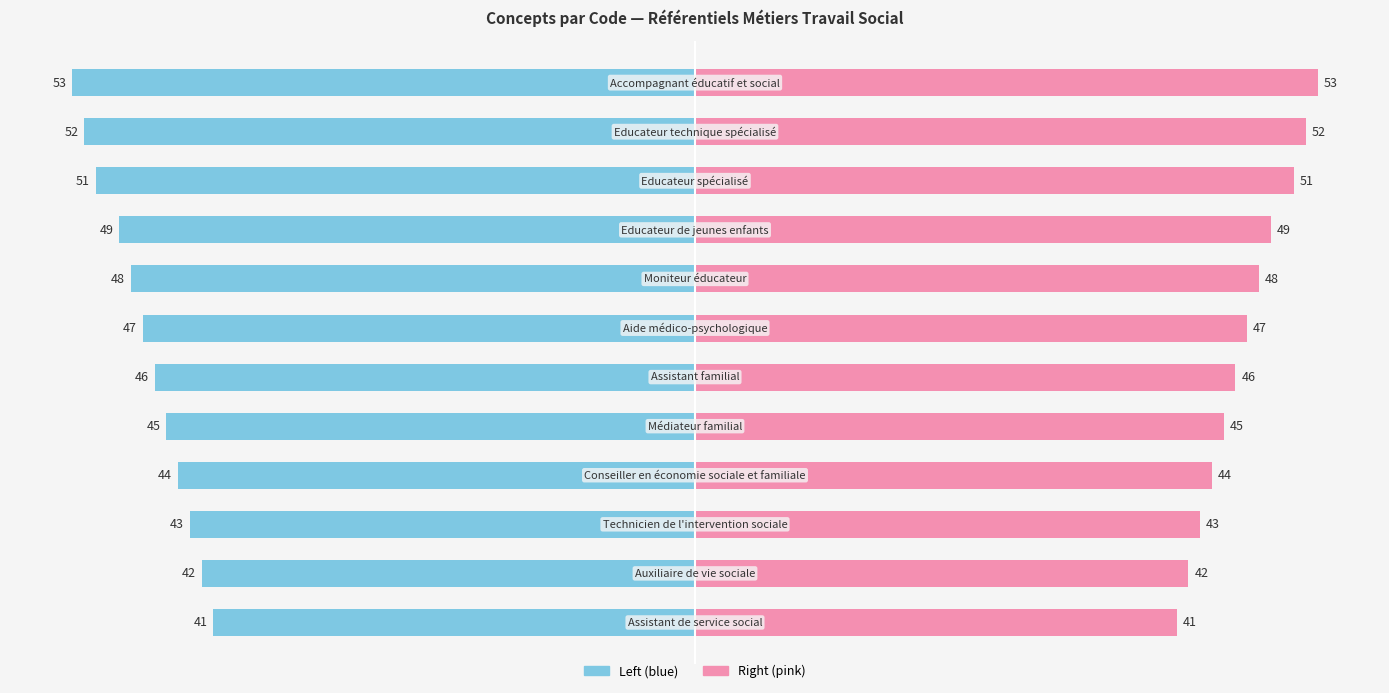

The value of Right (pink) at 9 is 51. True or false?

True